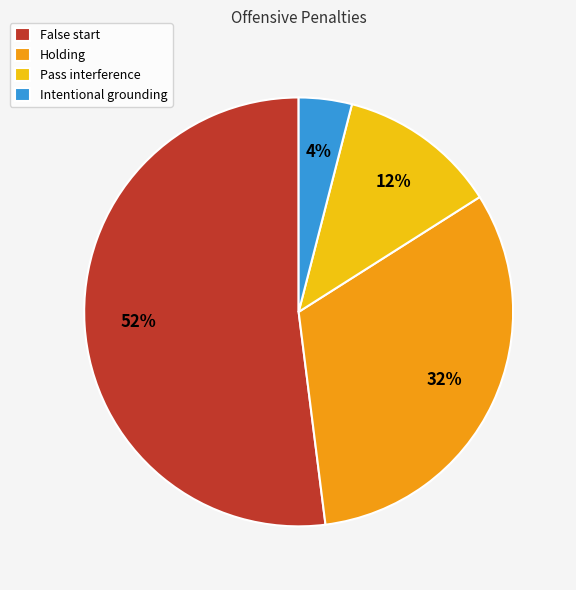

Which slice is the smallest?

Intentional grounding